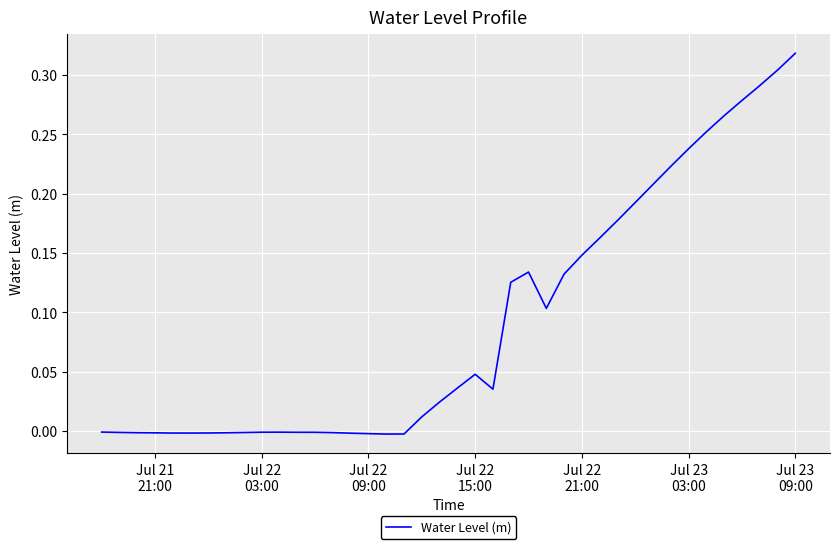

What is the sum of all values?

3.7